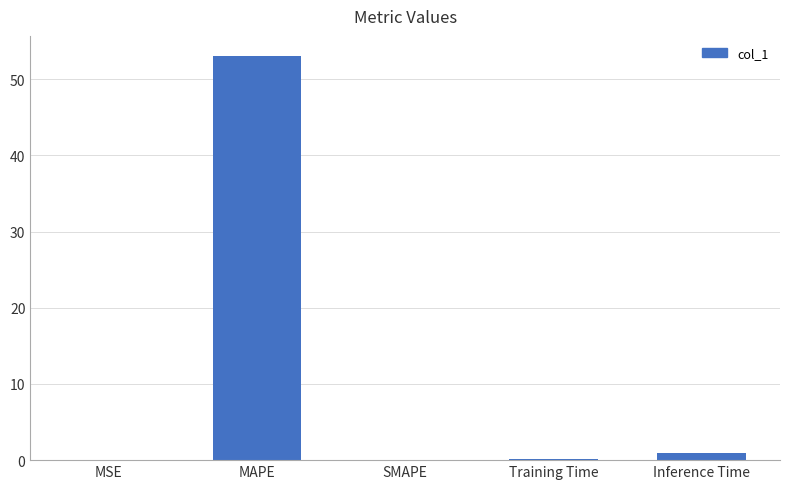

Does the chart contain stacked bars?

No